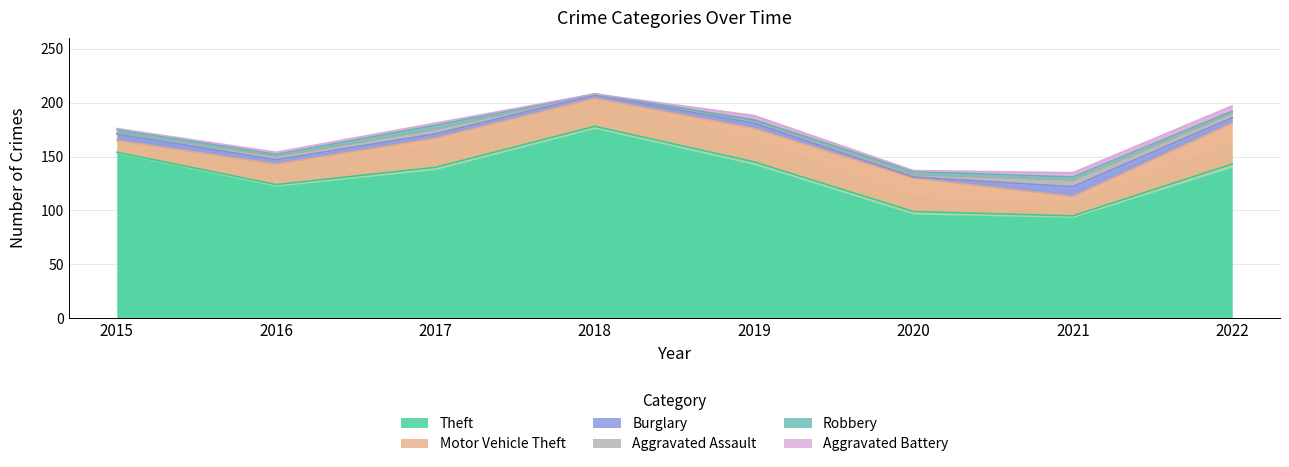

What is the average value of the Motor Vehicle Theft series?

25